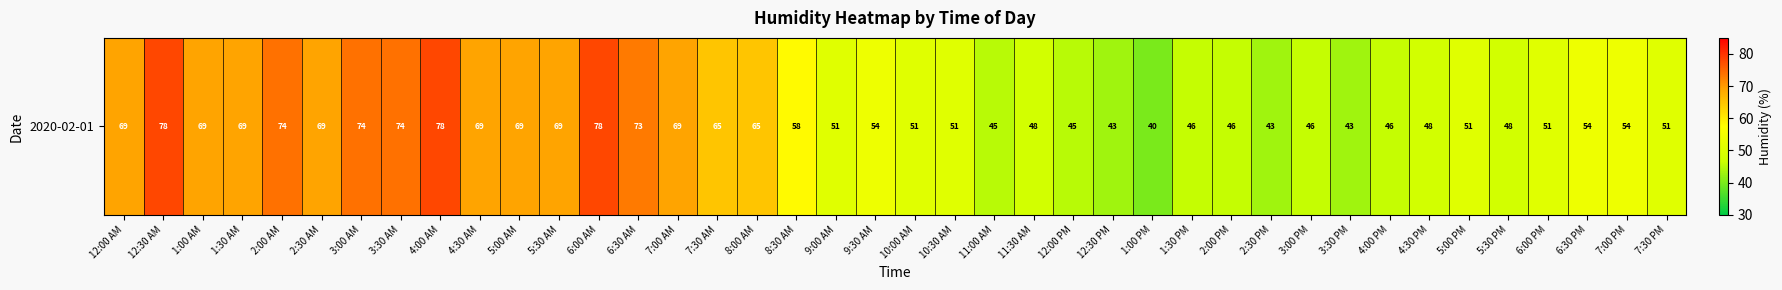

List the labels in order of value, smallest first.

1:00 PM, 12:30 PM, 2:30 PM, 3:30 PM, 11:00 AM, 12:00 PM, 1:30 PM, 2:00 PM, 3:00 PM, 4:00 PM, 11:30 AM, 4:30 PM, 5:30 PM, 9:00 AM, 10:00 AM, 10:30 AM, 5:00 PM, 6:00 PM, 7:30 PM, 9:30 AM, 6:30 PM, 7:00 PM, 8:30 AM, 7:30 AM, 8:00 AM, 12:00 AM, 1:00 AM, 1:30 AM, 2:30 AM, 4:30 AM, 5:00 AM, 5:30 AM, 7:00 AM, 6:30 AM, 2:00 AM, 3:00 AM, 3:30 AM, 12:30 AM, 4:00 AM, 6:00 AM